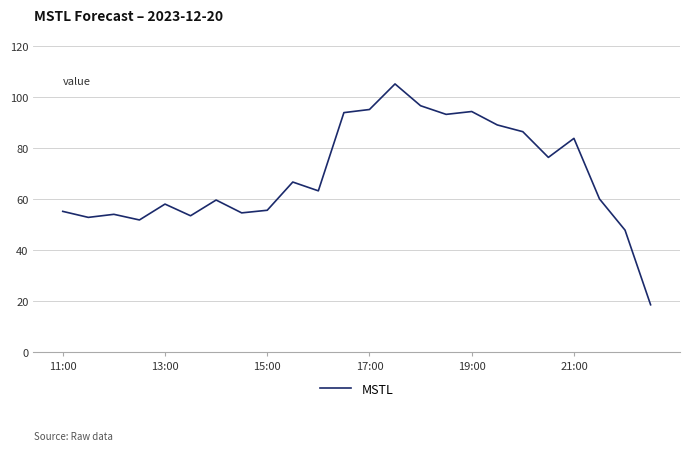

What is the maximum value shown in the chart?

105.1